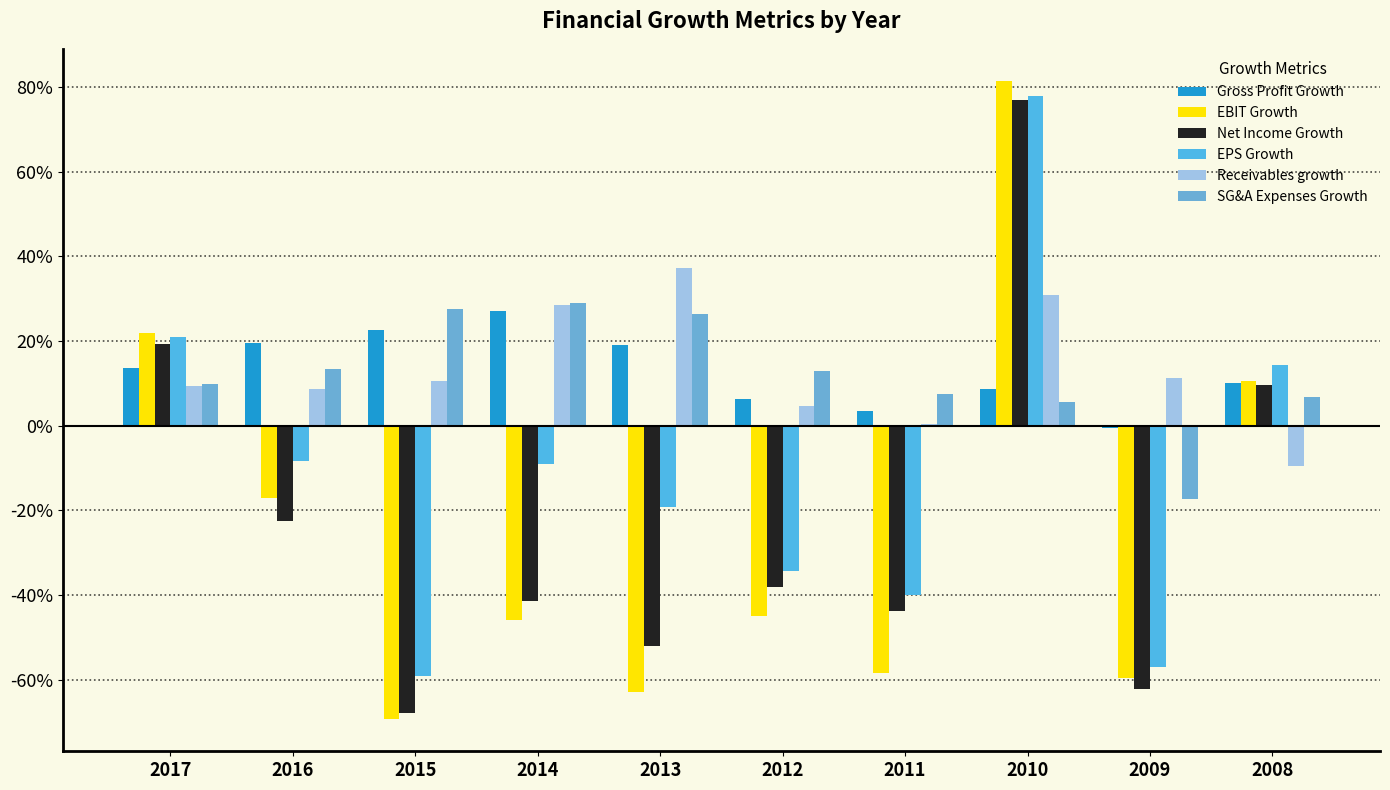

Count the number of categories in the chart.

10